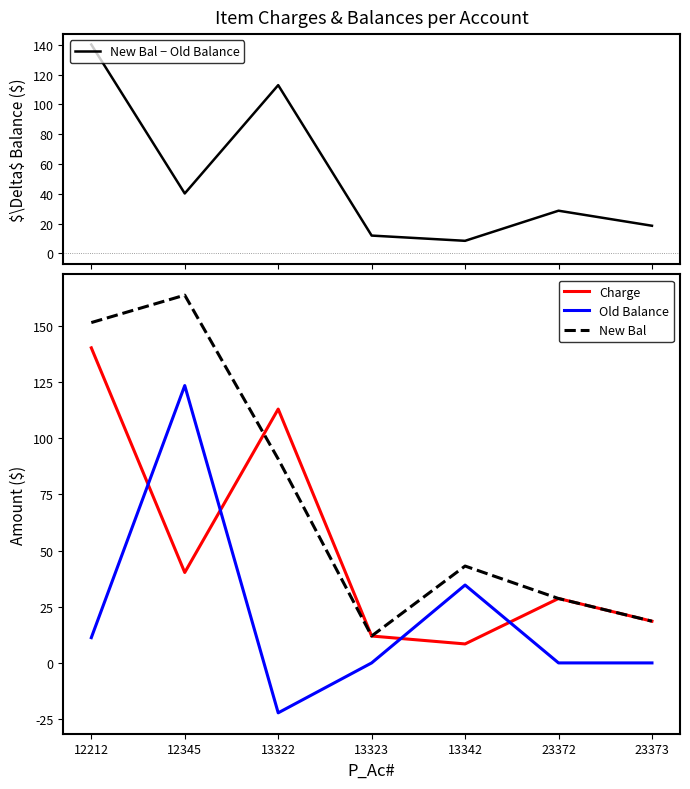

Count the number of data series in this chart.

4